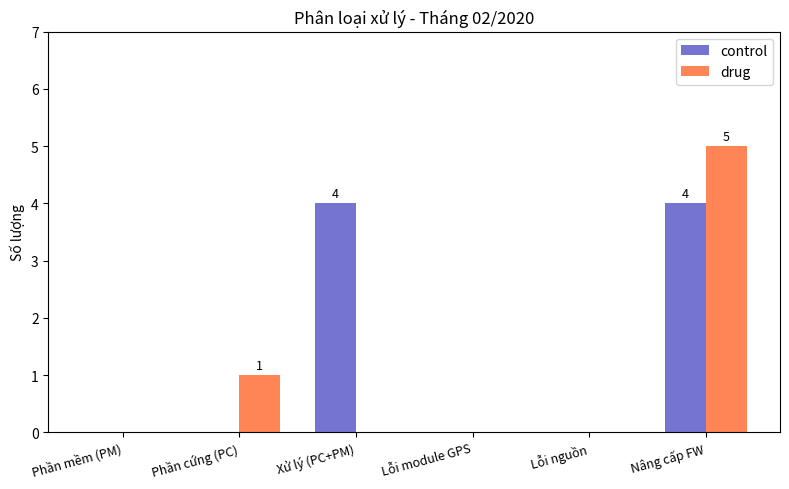

At which label is drug closest to 2?

Phần cứng (PC)